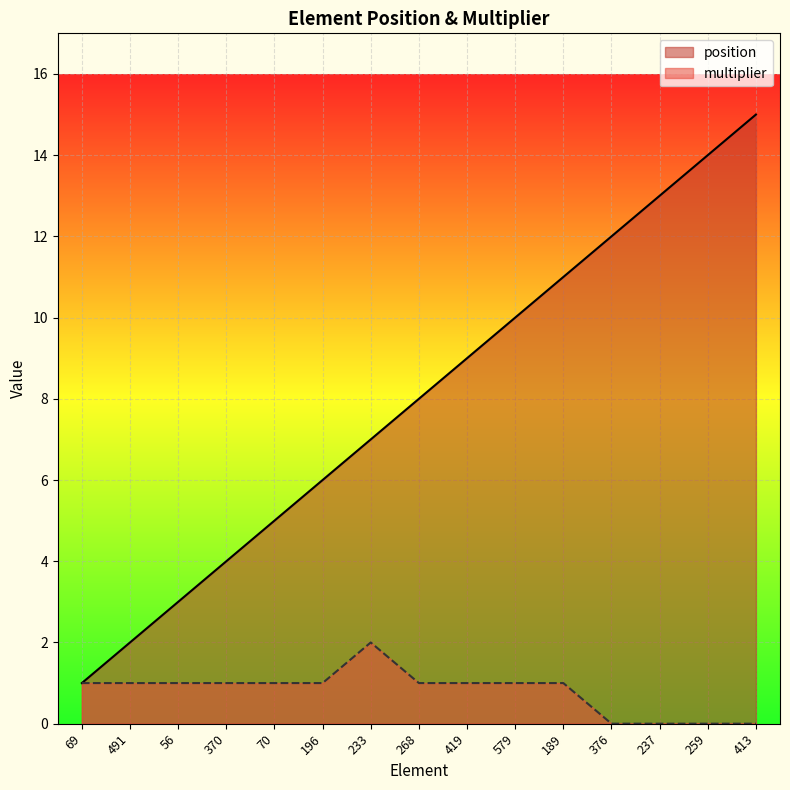

What is the difference between the maximum and minimum values in the multiplier series?

2